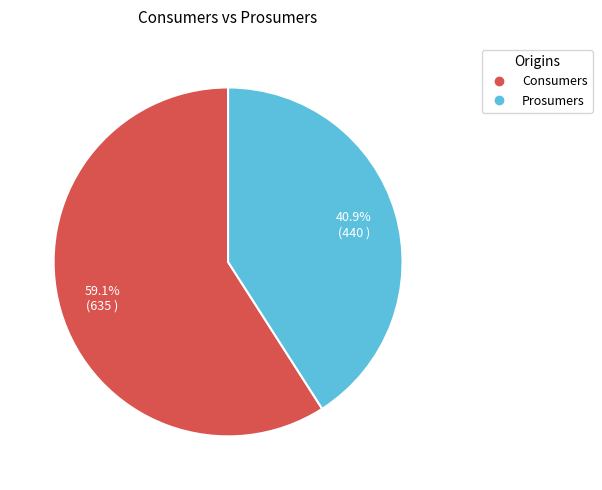

Which slice is the smallest?

Prosumers